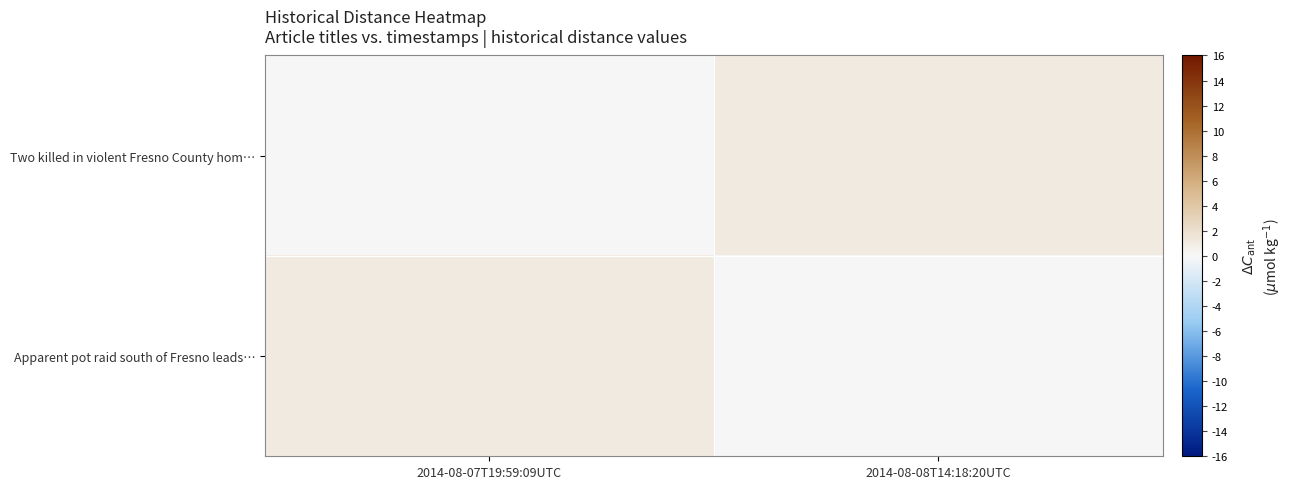

Which series has the largest total across all categories?

Two killed in violent Fresno County hom…